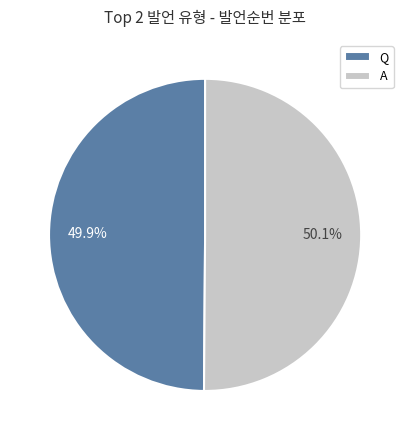

Count the number of slices in the pie.

2